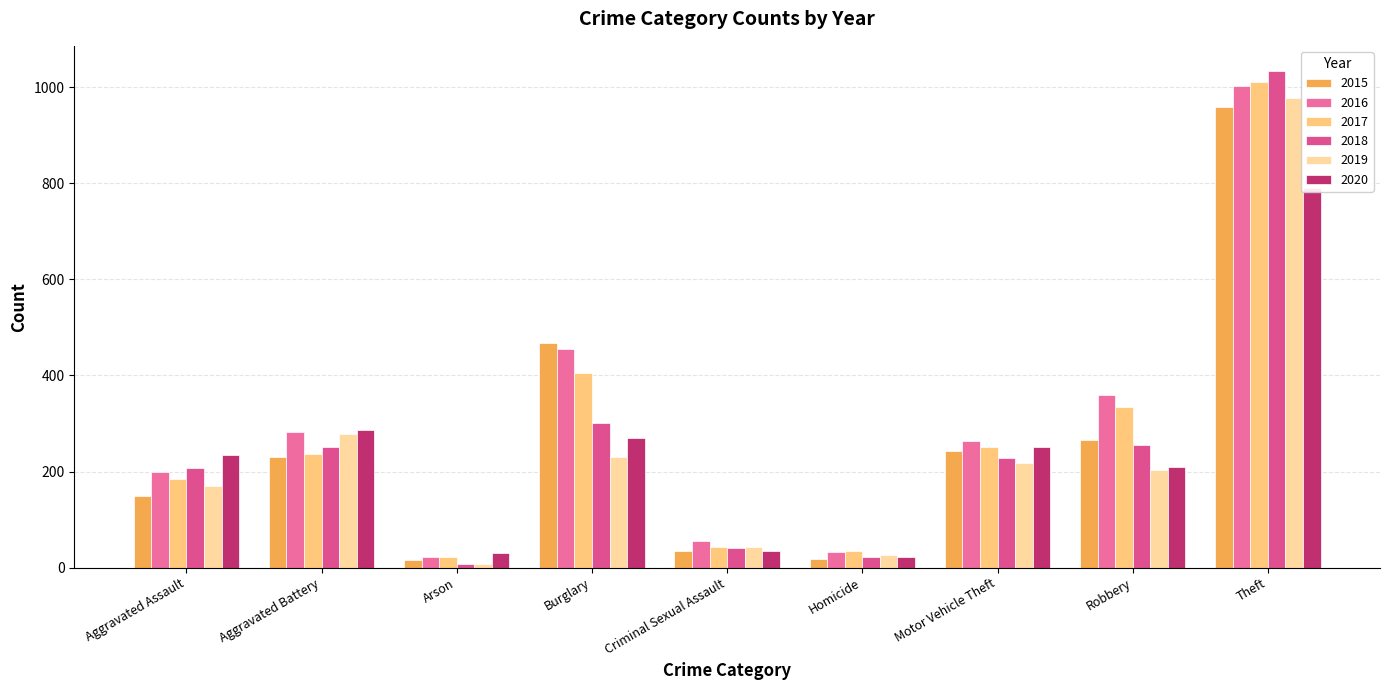

Which has a higher value, Arson or Homicide?

Homicide